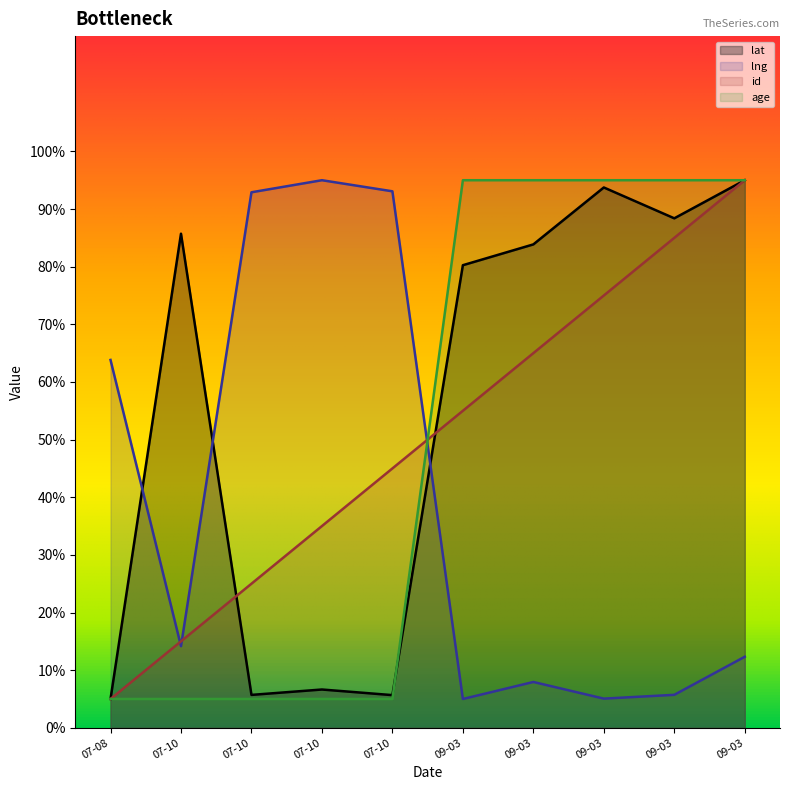

What is the difference between the maximum and minimum values in the lat series?

90.0